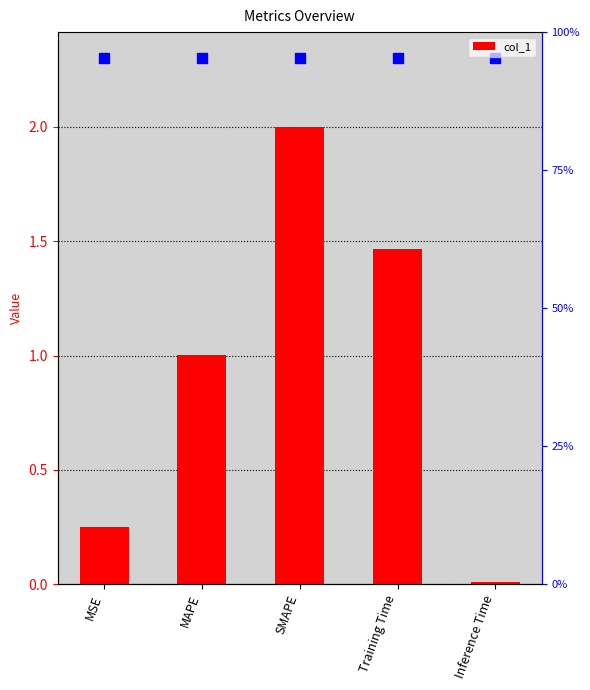

Approximately how many times larger is the value at SMAPE compared to Training Time?

1.4